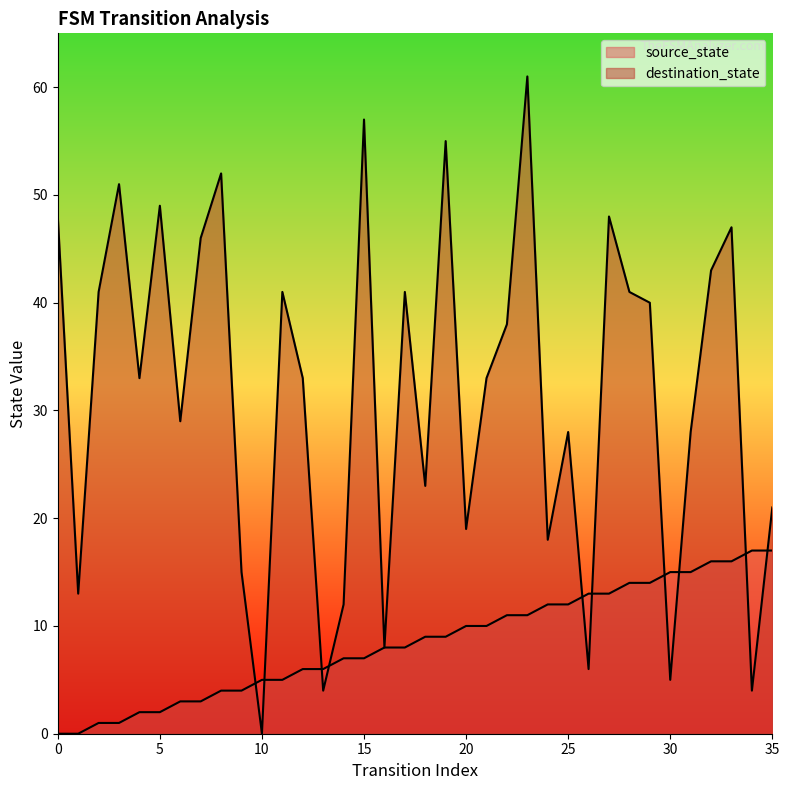

What is the value of the source_state point at the 20th from the left?

9